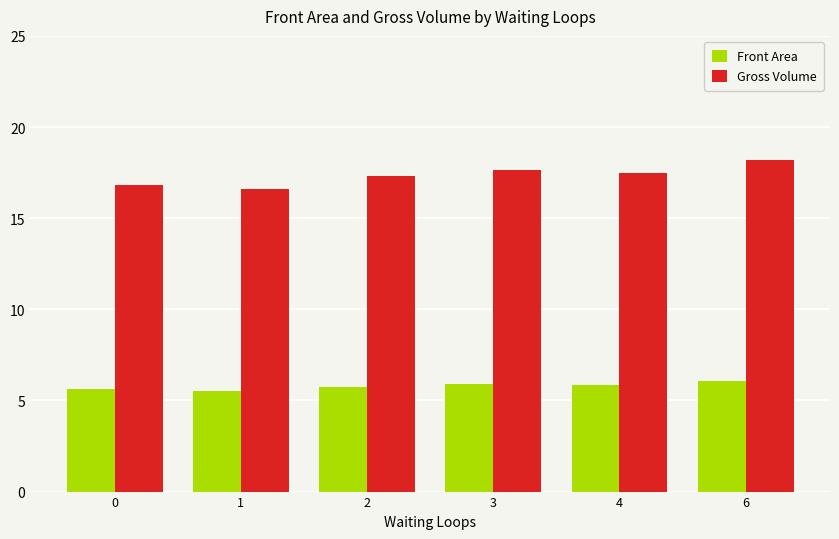

What is the difference between the maximum and minimum values in the Front Area series?

0.5